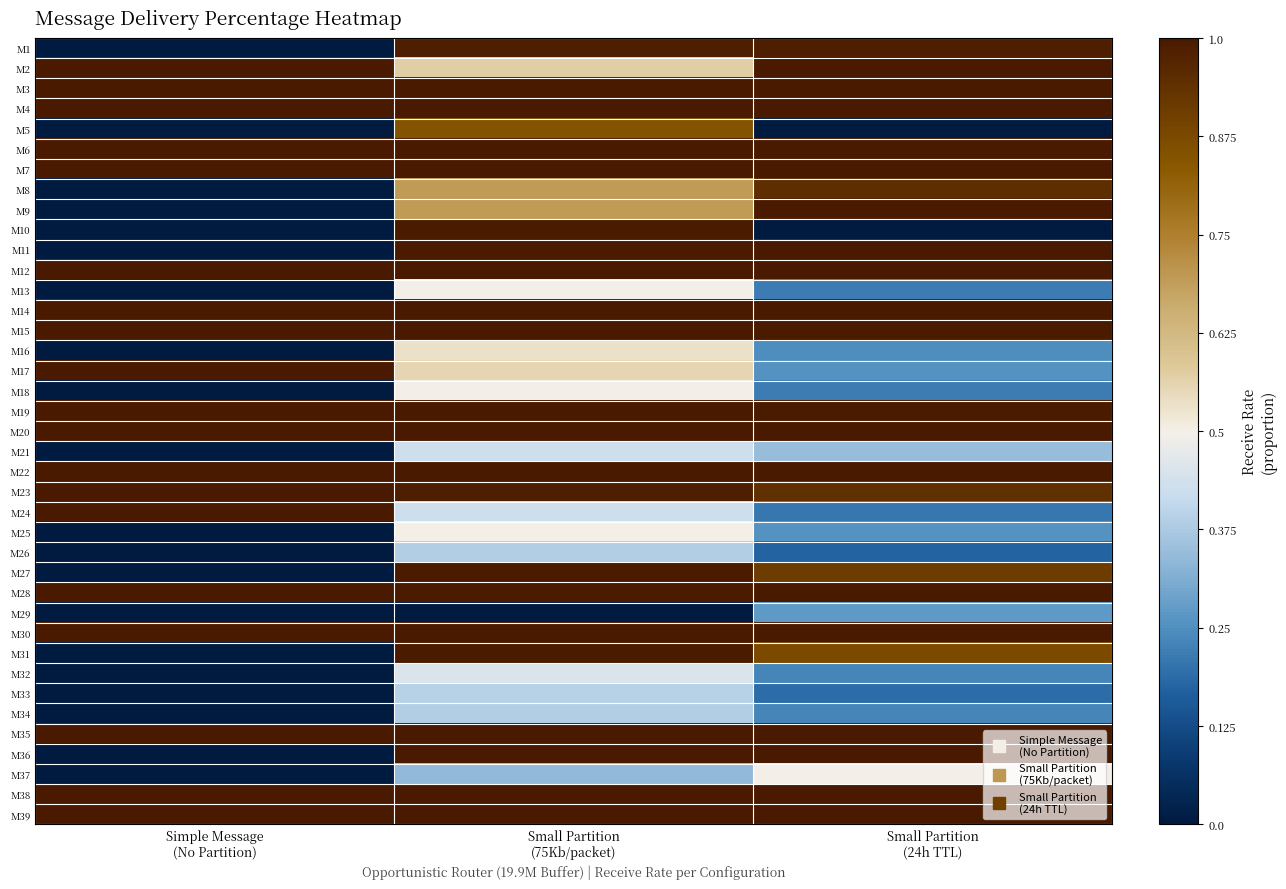

What is the difference between the highest and lowest values at Simple Message
(No Partition)?

2.0